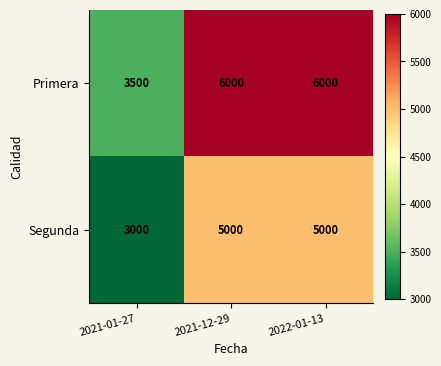

How many Primera values are between 3500 and 6000?

3